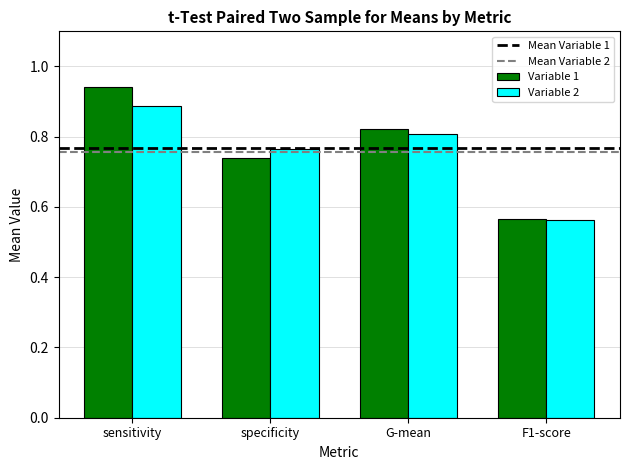

Between sensitivity and G-mean, which series saw the biggest shift?

Variable 1